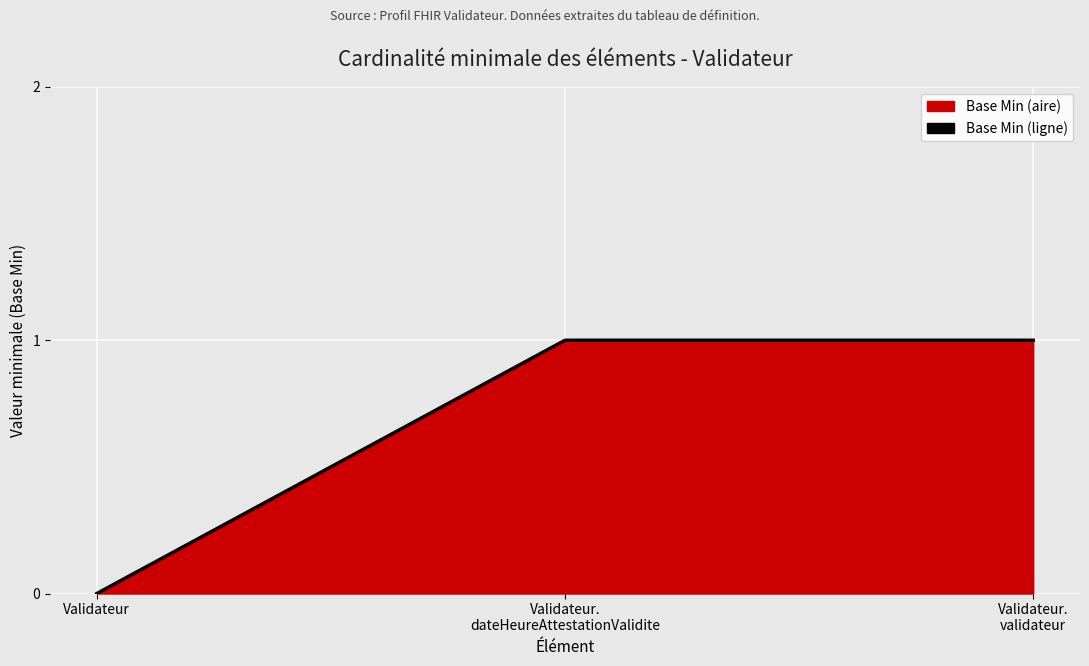

How many series are shown in this chart?

1